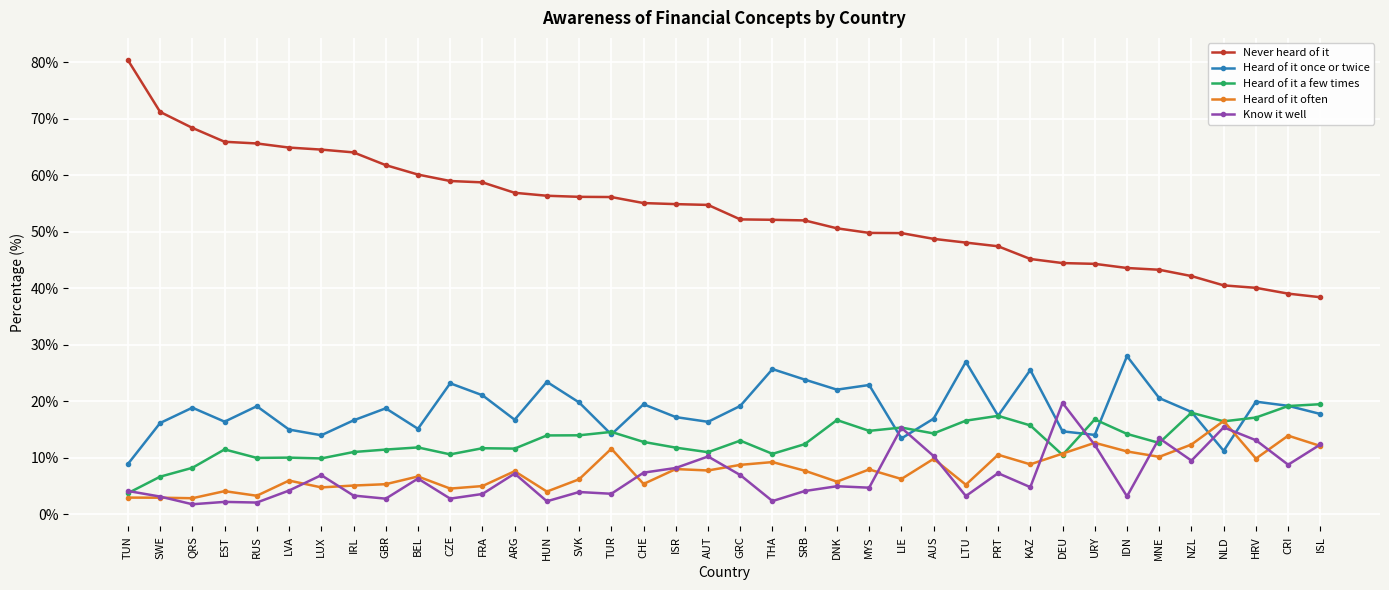

Is the value of Never heard of it at AUT greater than the value of Heard of it once or twice at EST?

Yes